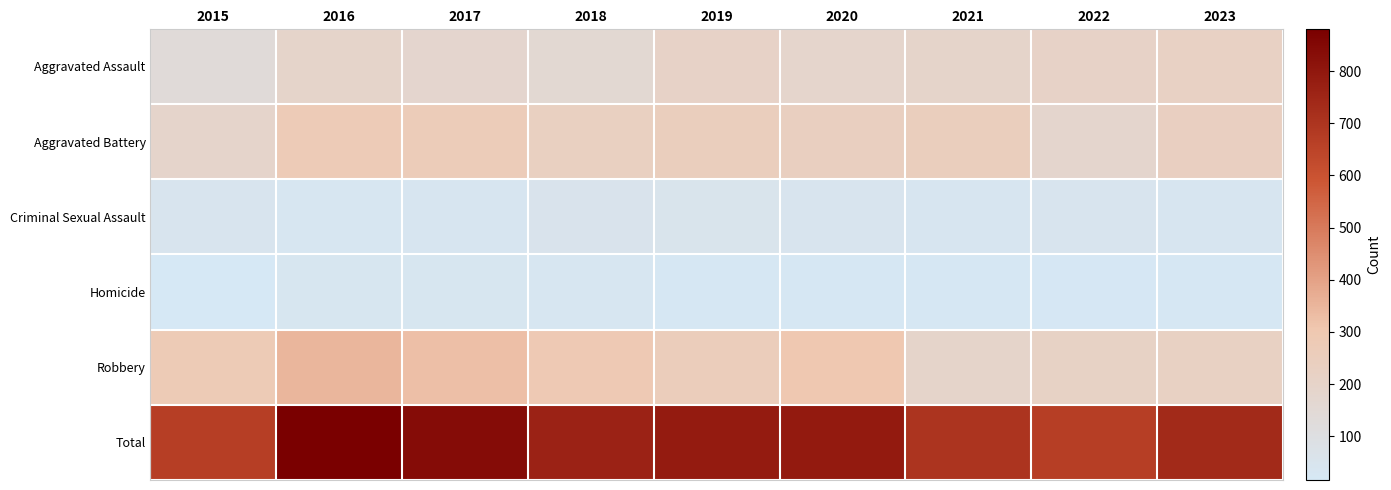

What is the total value across all series at 2023?

1474